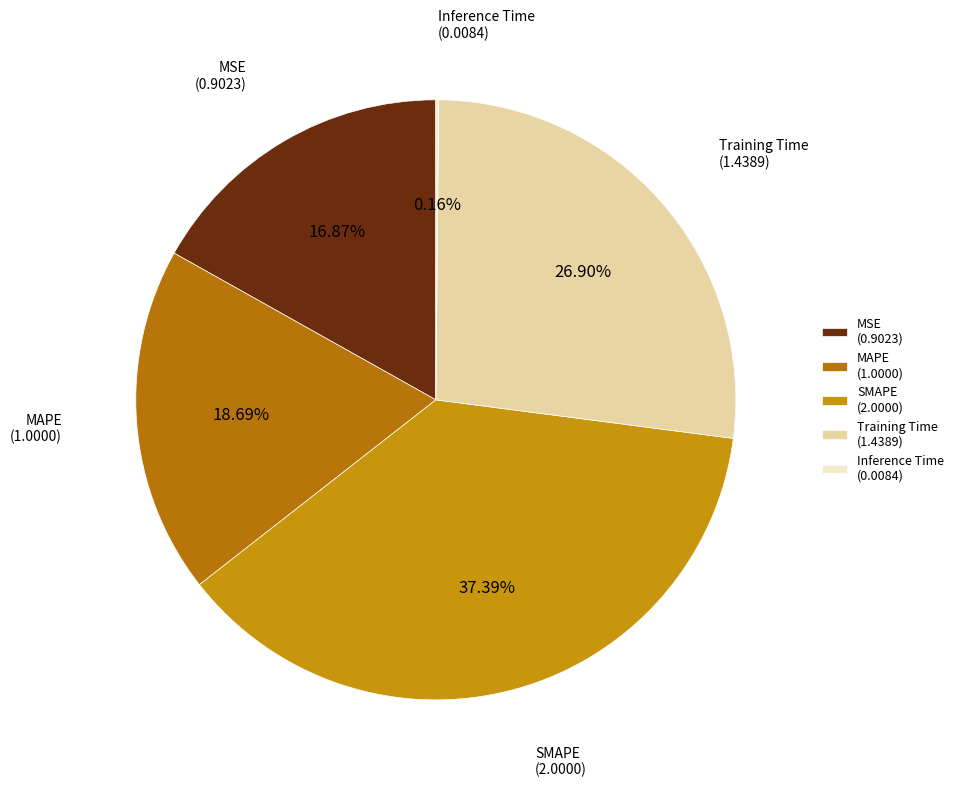

Between Training Time and MSE, which is larger?

Training Time